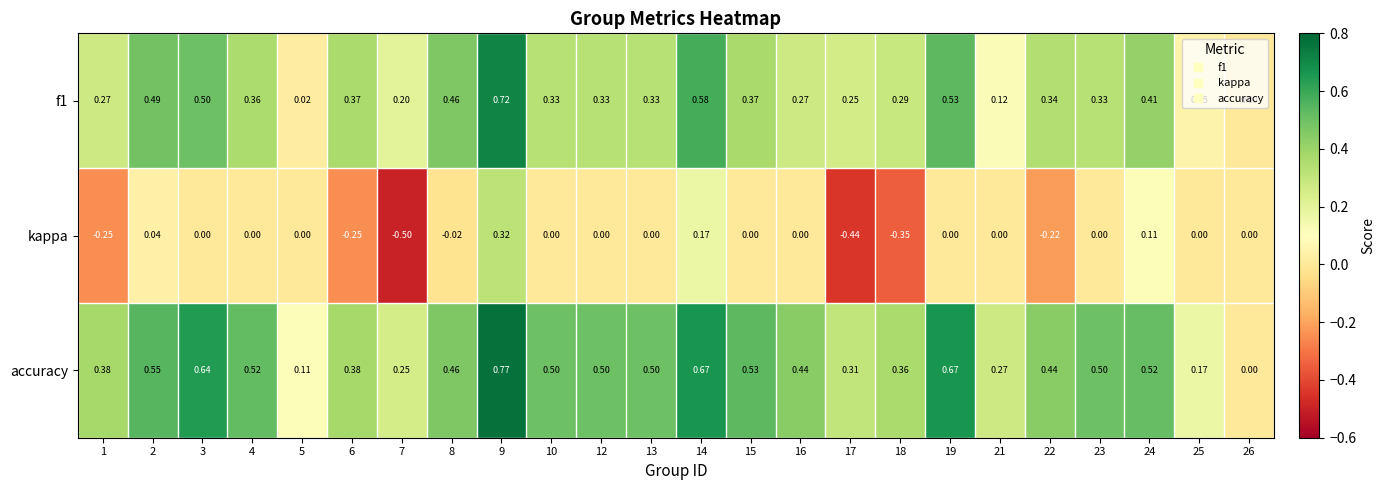

Which series has the largest range (max minus min)?

kappa